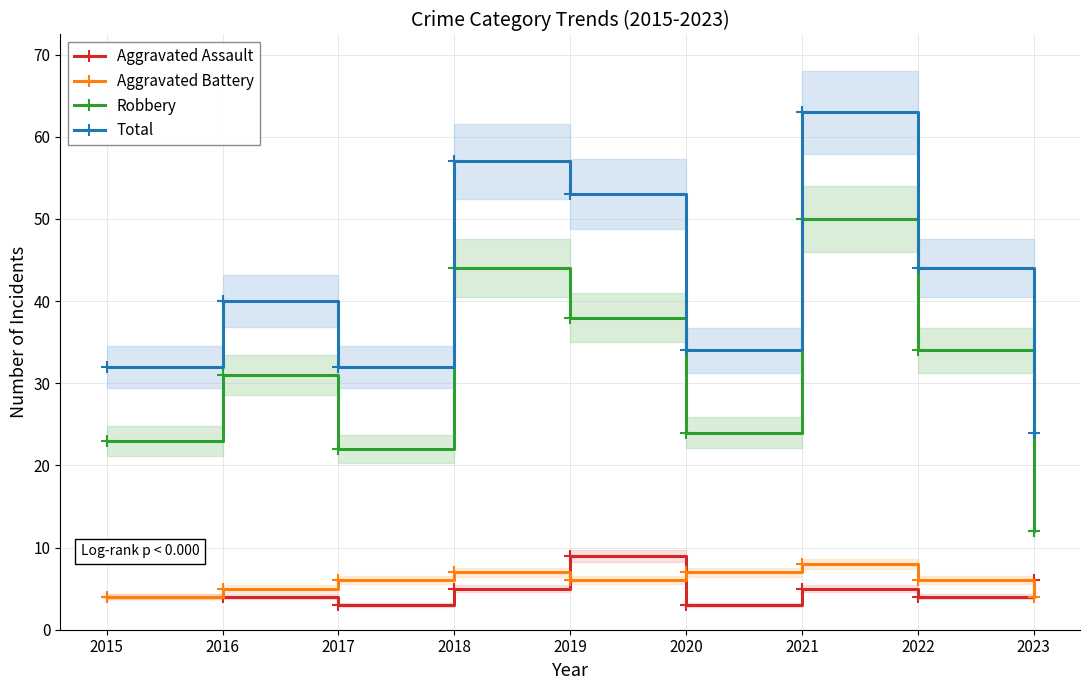

What is the spread (max minus min) of values at 2021?

58